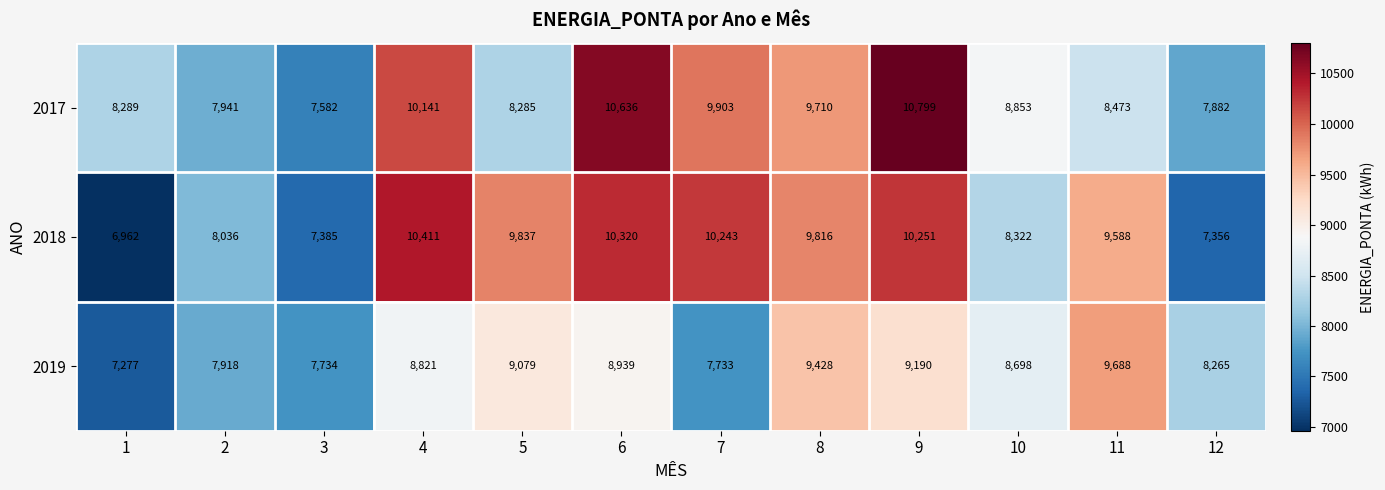

Where is 2017 nearest to the value 9190?

10